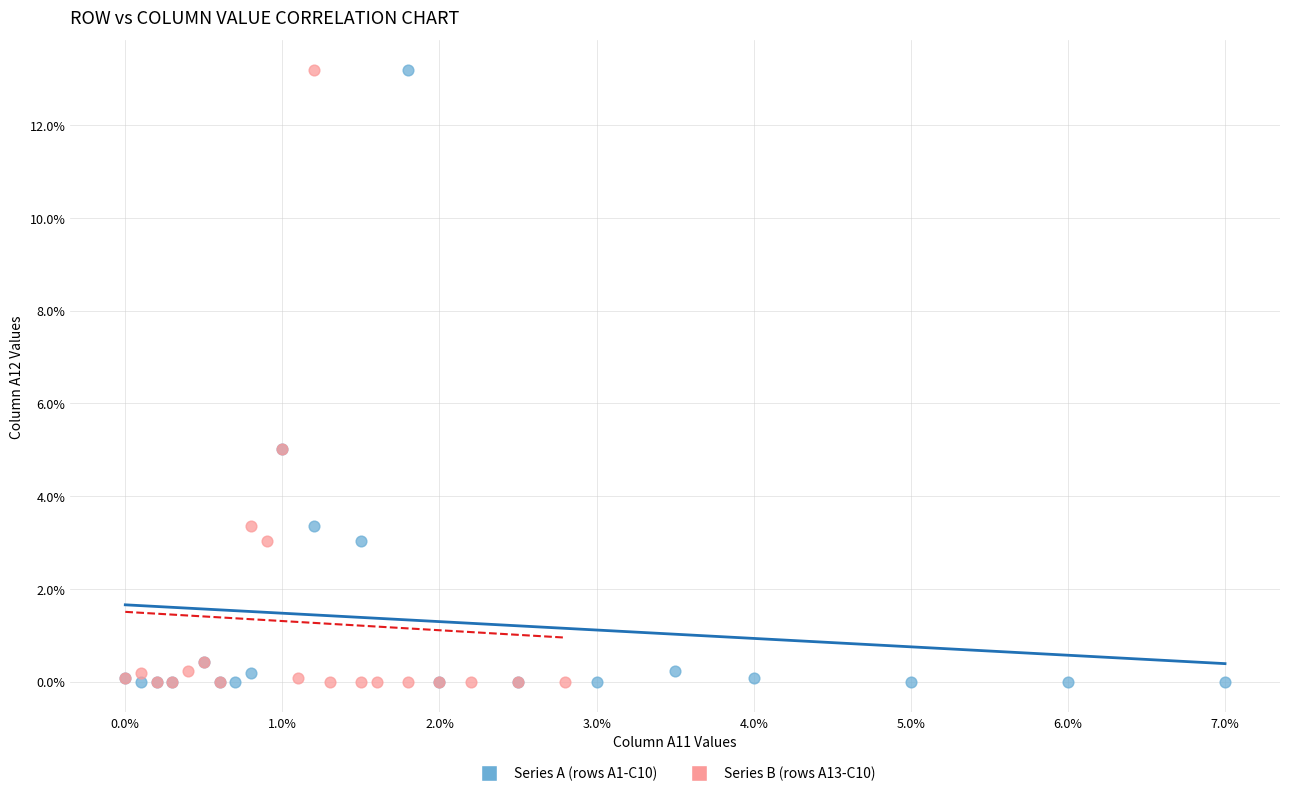

What are all the series names shown in the legend?

Series A (rows A1-C10), Series B (rows A13-C10)